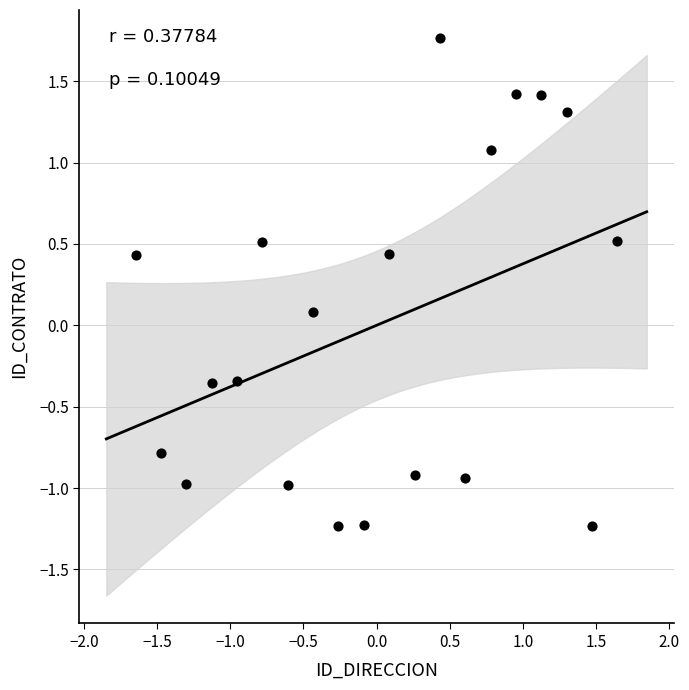

What is the range of Y values (max minus min)?

3.0